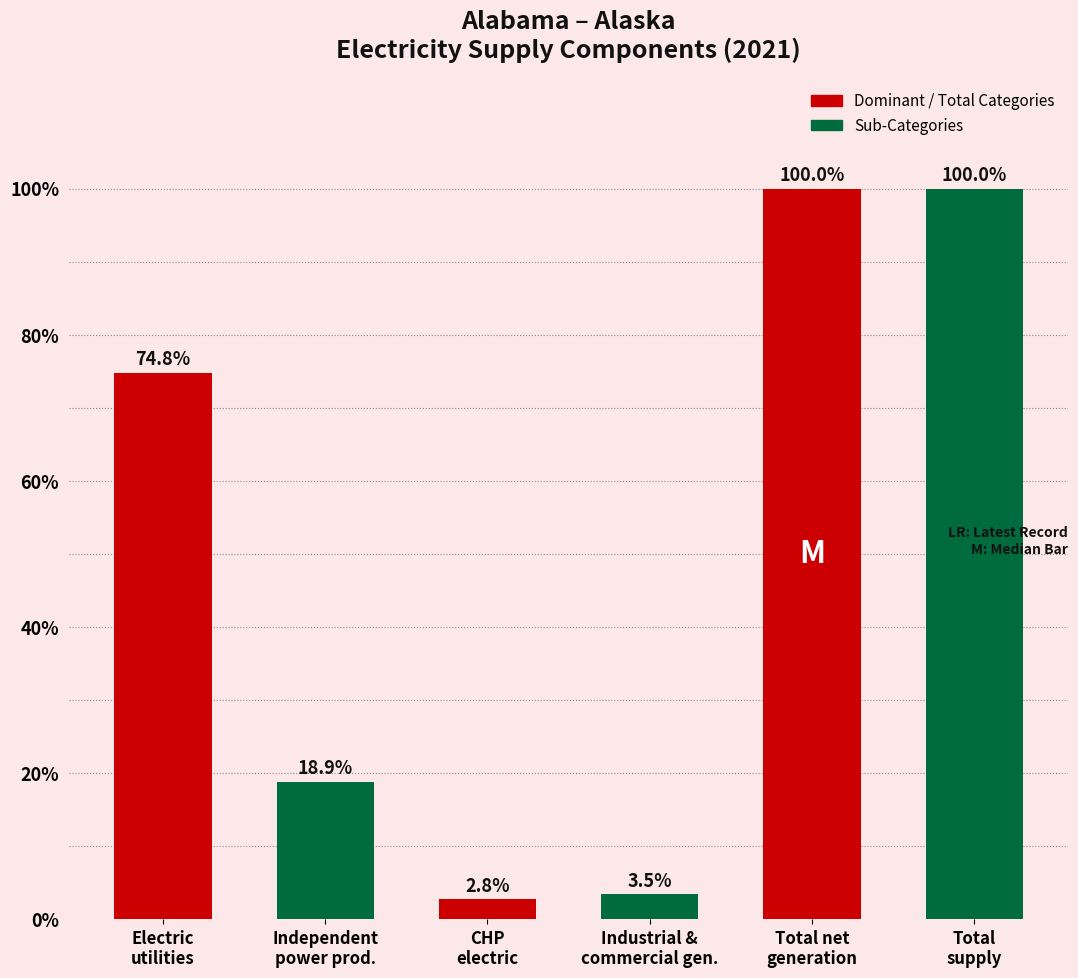

What position from the right is CHP
electric?

4